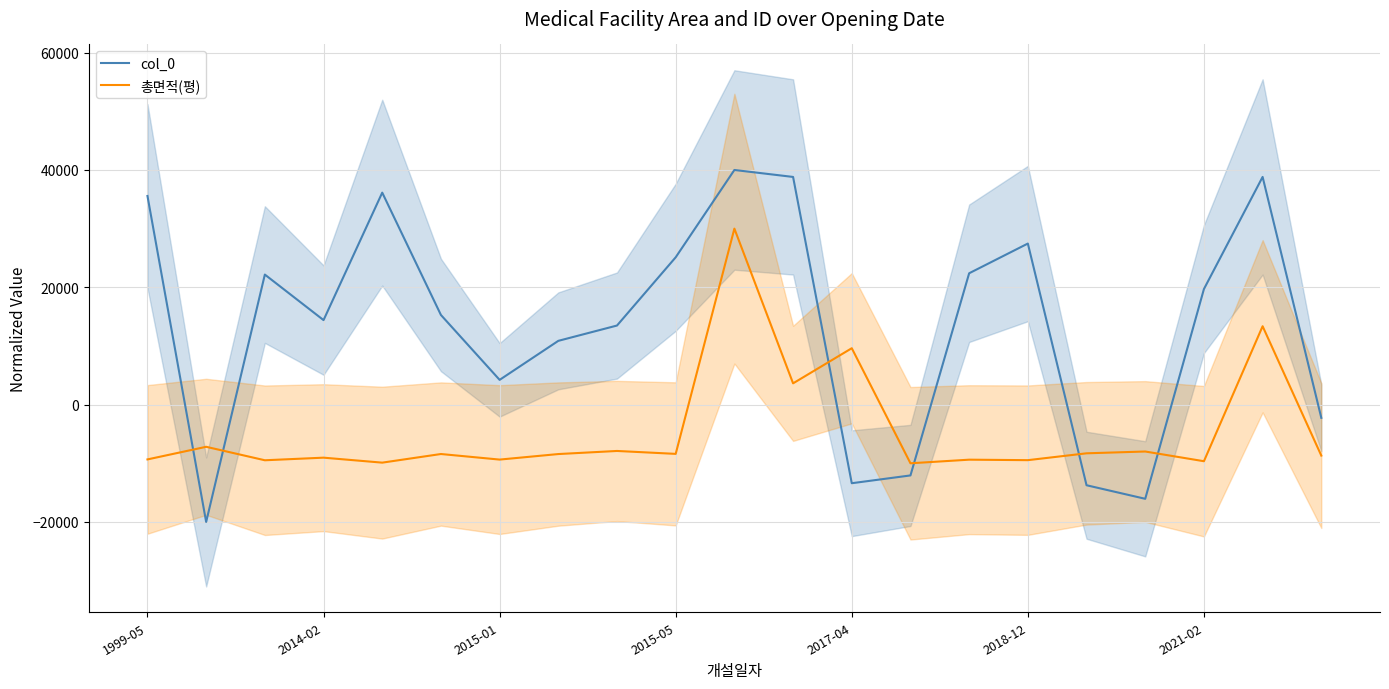

After their last crossing, which series has the higher values: col_0 or 총면적(평)?

col_0